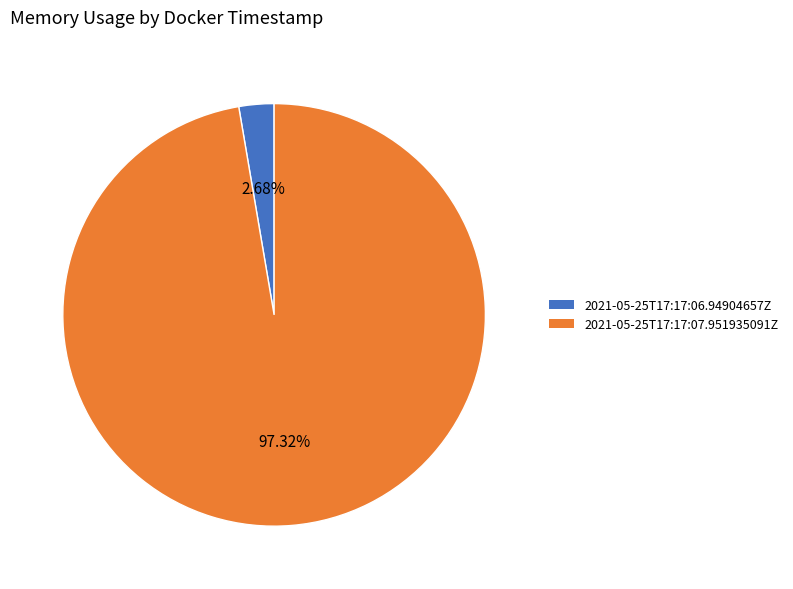

Which slice is the largest?

2021-05-25T17:17:07.951935091Z